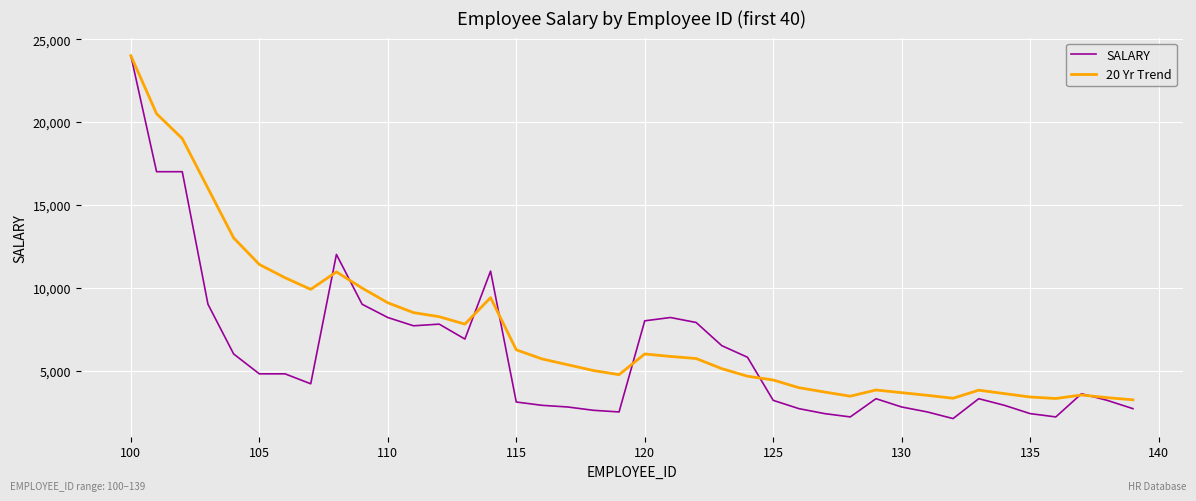

Which series ends up on top after the final intersection of SALARY and 20 Yr Trend?

20 Yr Trend